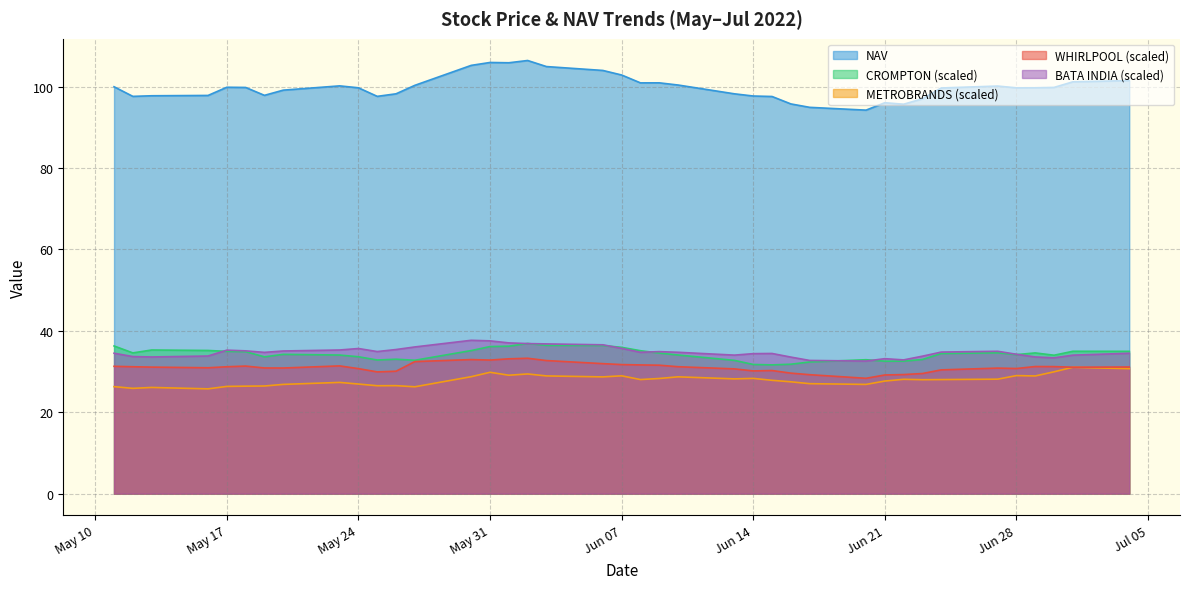

Which series has the largest range (max minus min)?

NAV